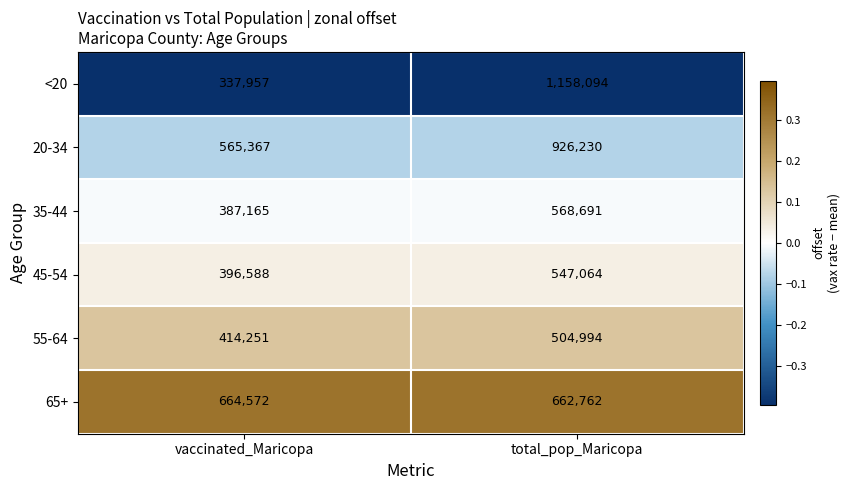

Which series has the widest spread of values?

<20